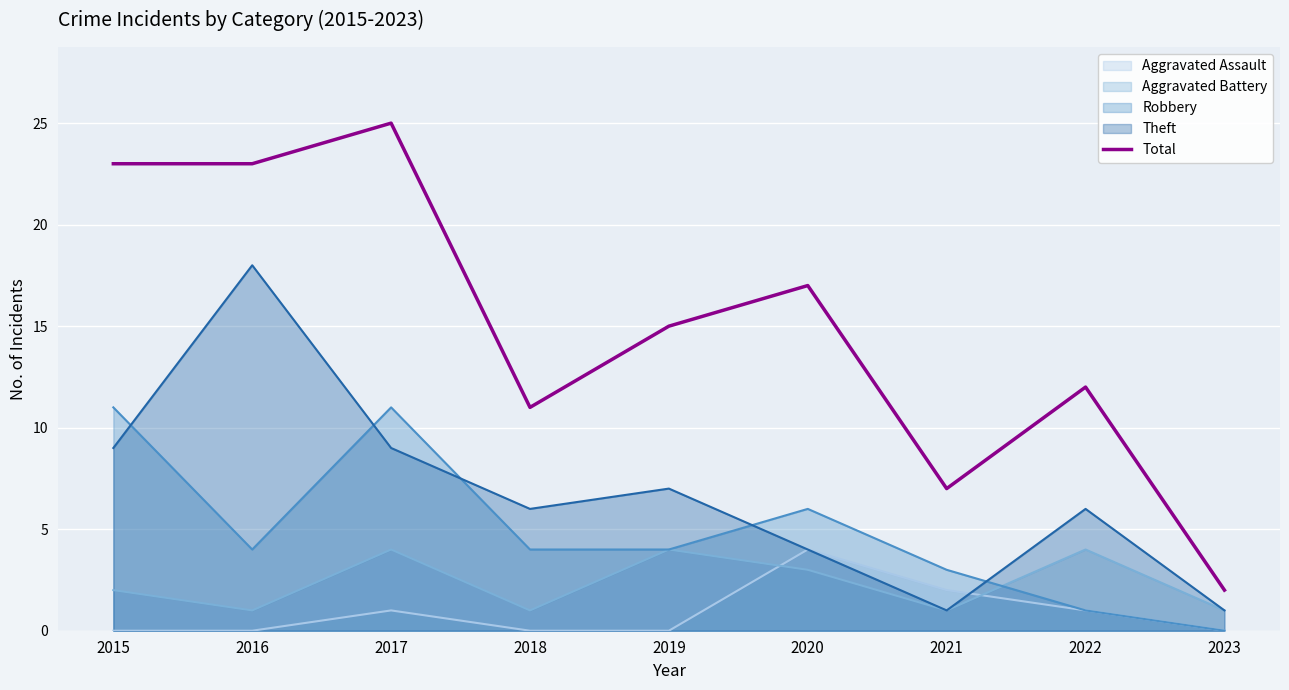

Reading right to left, what are all the values shown in this chart?

2	12	7	17	15	11	25	23	23